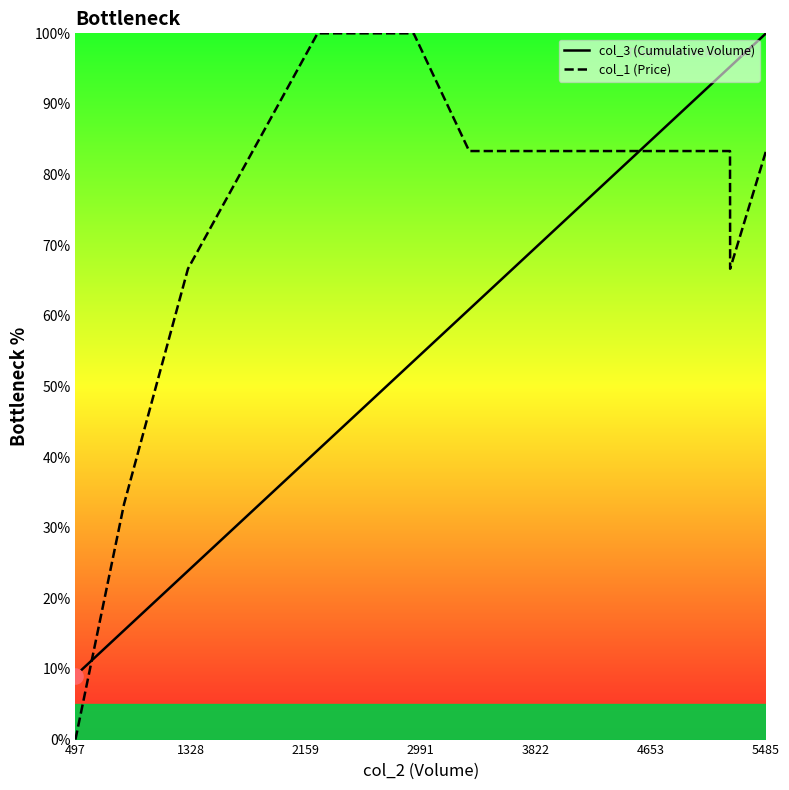

Which series has the widest spread of values?

col_1 (Price)